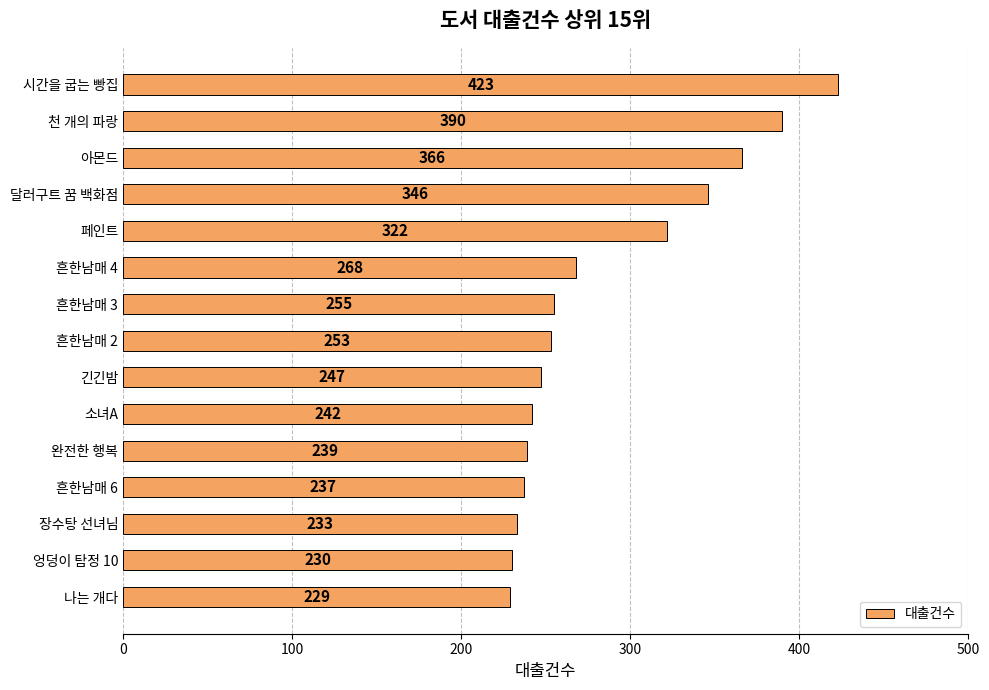

What is the approximate value at 엉덩이 탐정 10, to the nearest 10?

230